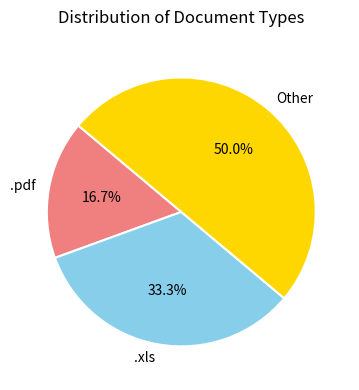

To the nearest percent, what is the combined percentage of .pdf and .xls?

50%